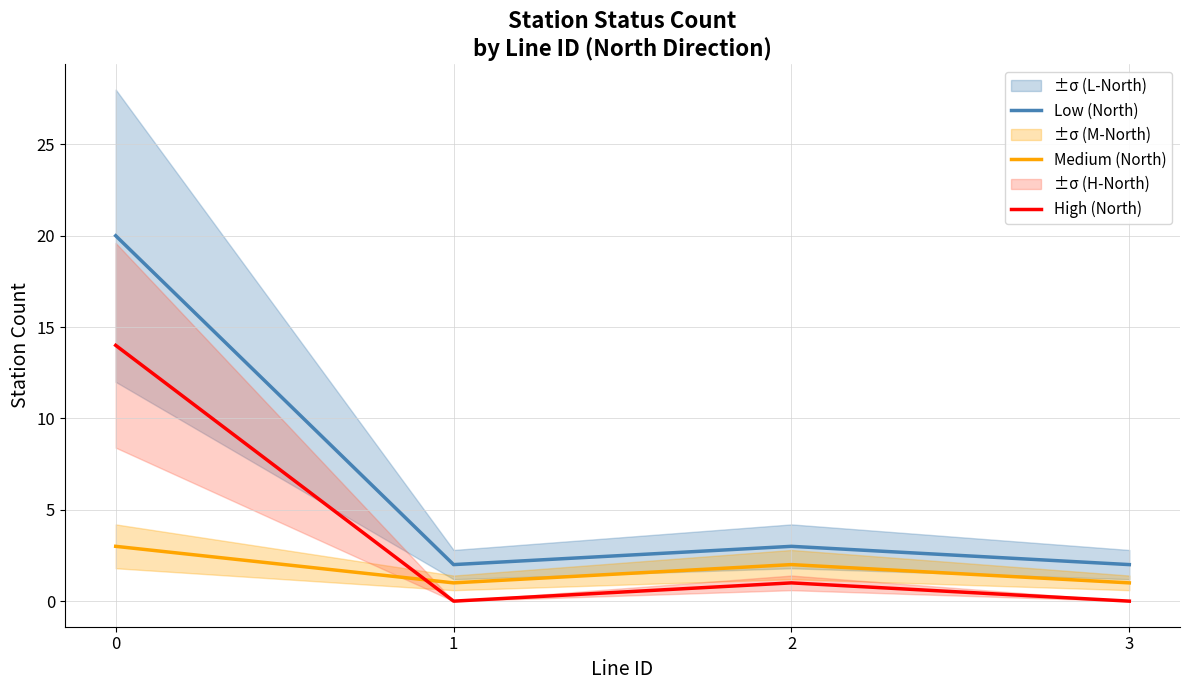

How many data points in High (North) are less than 1?

2